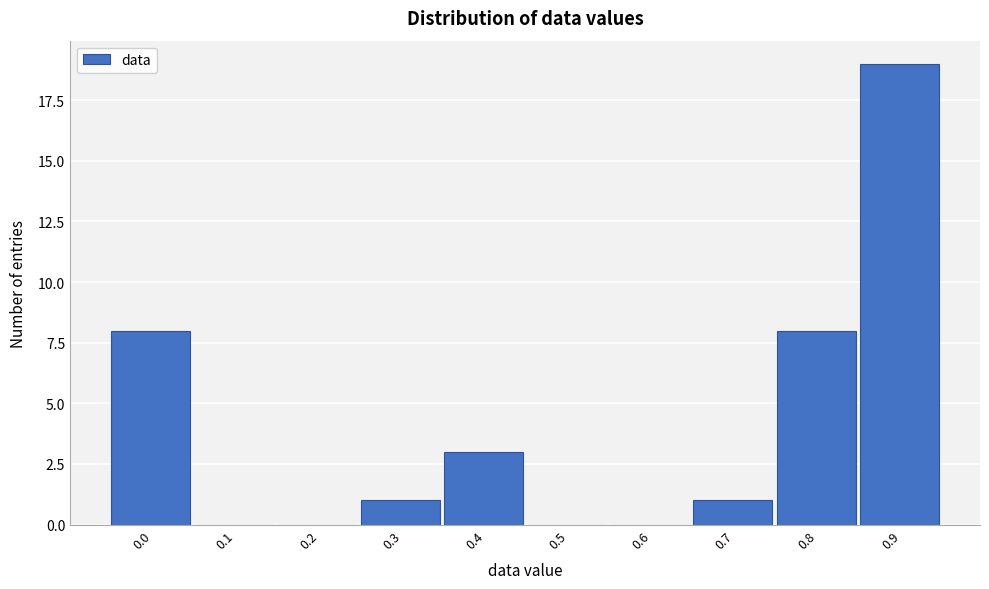

Reading left to right, extract all data points from this chart.

0.0=8	0.1=0	0.2=0	0.3=1	0.4=3	0.5=0	0.6=0	0.7=1	0.8=8	0.9=19